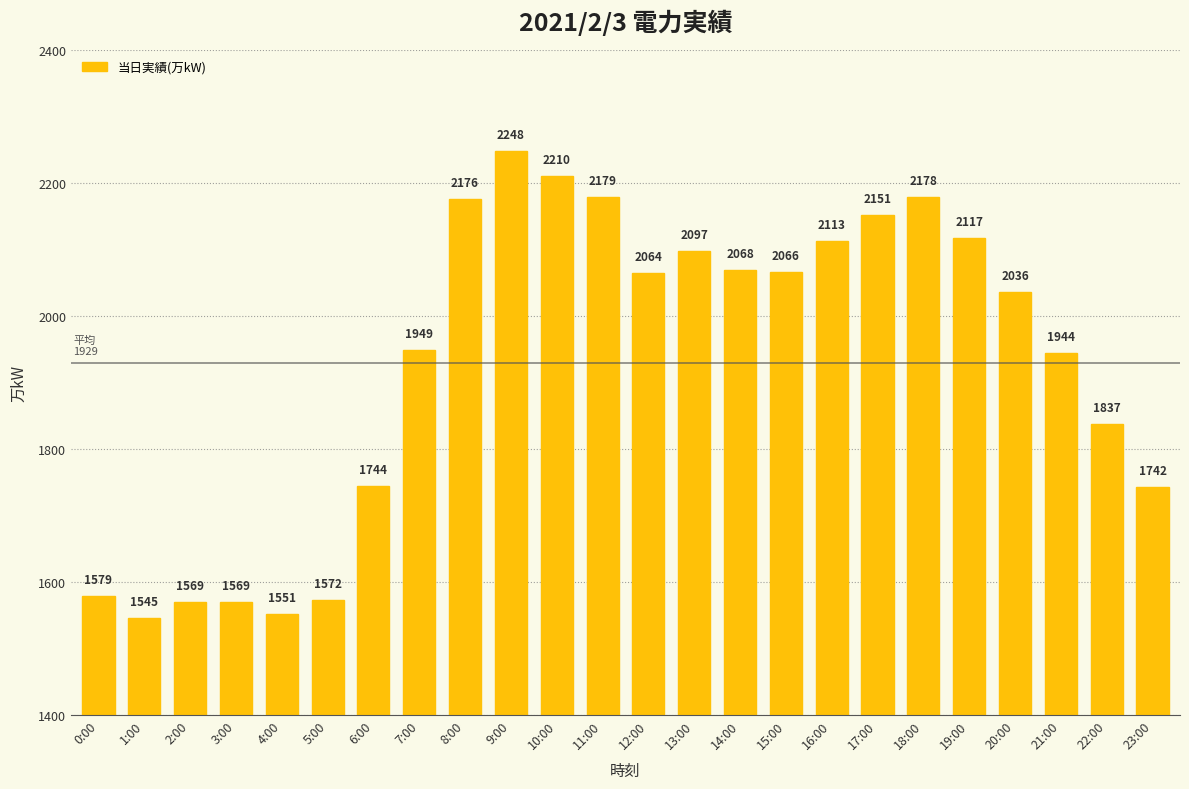

What position from the left is 12:00?

13